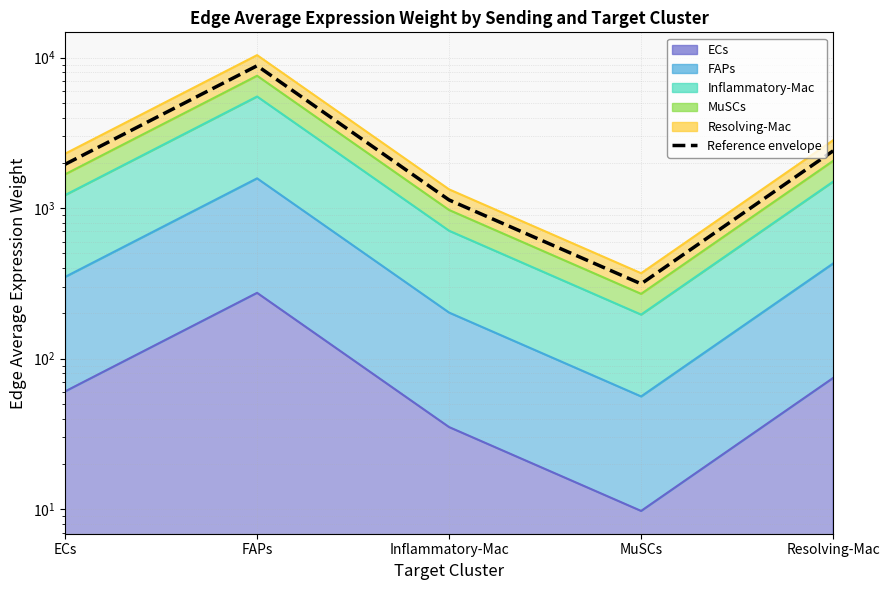

Where does the data first go above 1955?

ECs